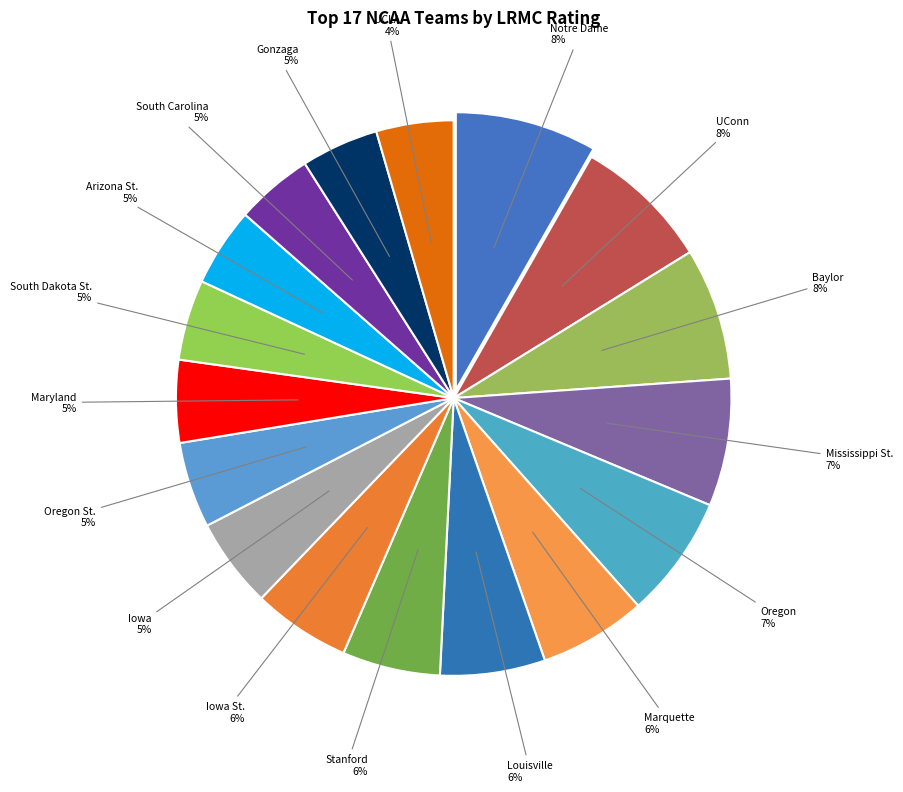

Does any single category account for the majority?

No